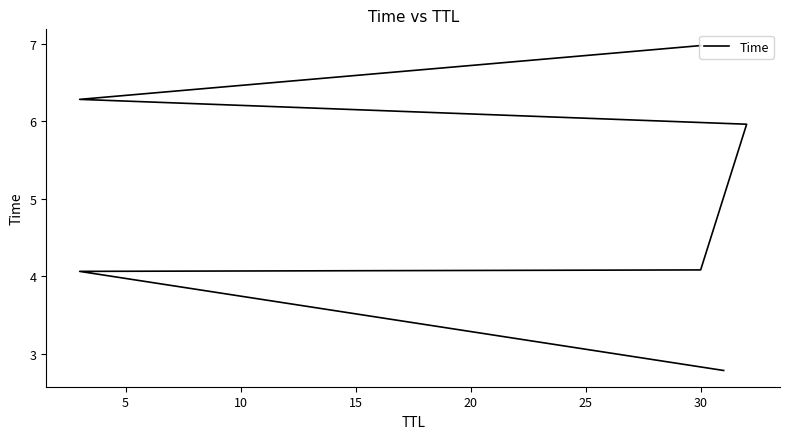

Is this an area chart (filled region under the line)?

No